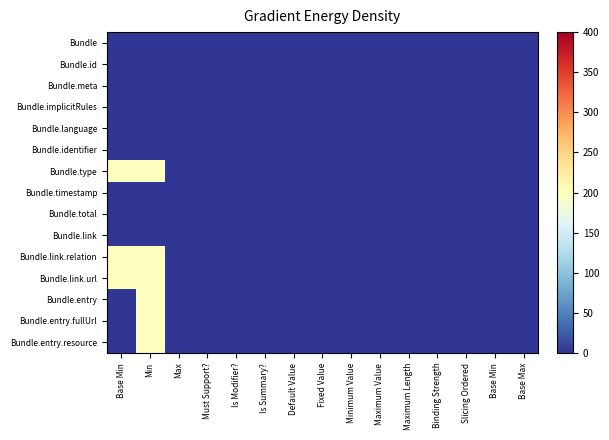

At which category does the chart reach its minimum across all series?

Base Min